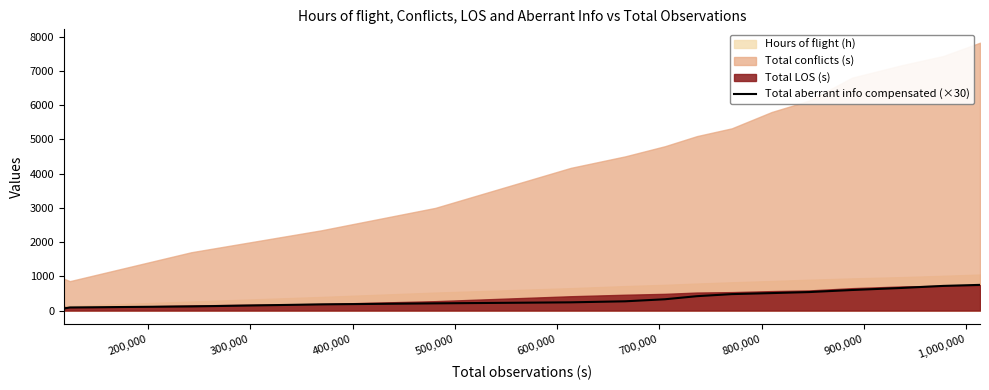

True or false: there are more than 1 points higher than both neighbors.

False